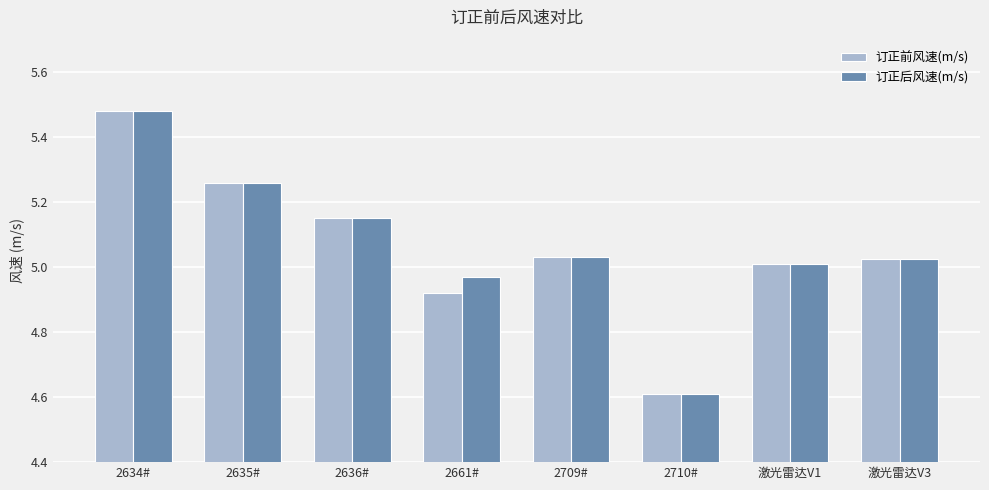

What is the total value across all series at 2710#?

9.2